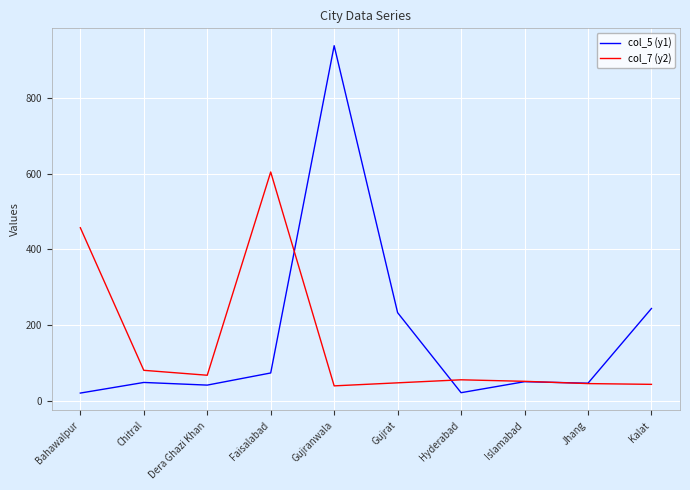

What is the total value across all series at Gujrat?

281